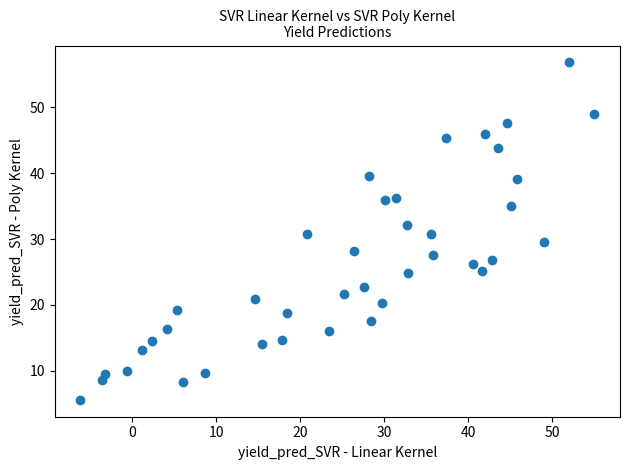

What is the range of Y values (max minus min)?

51.3